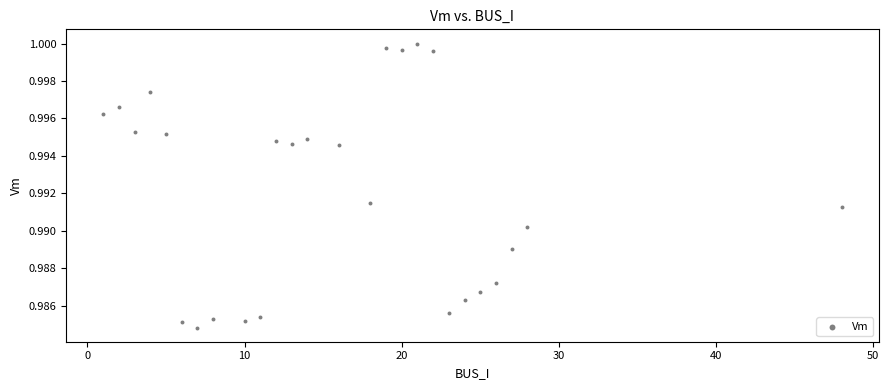

What is the range of X values (max minus min)?

47.0